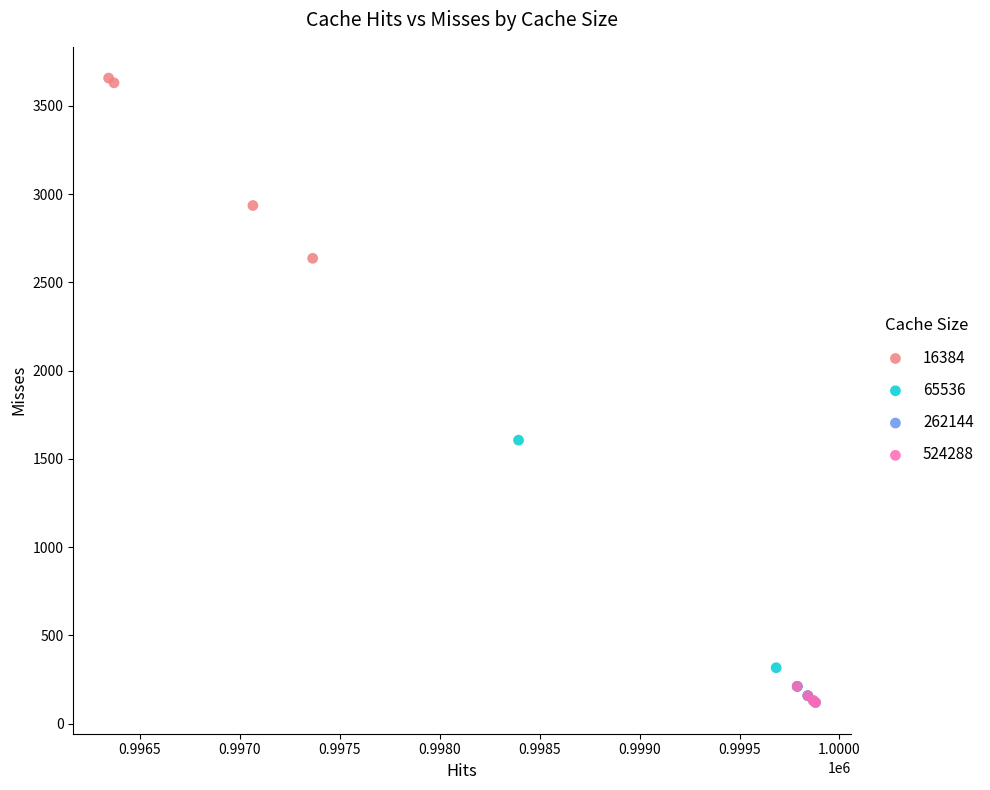

Which series contains the highest Y value?

16384